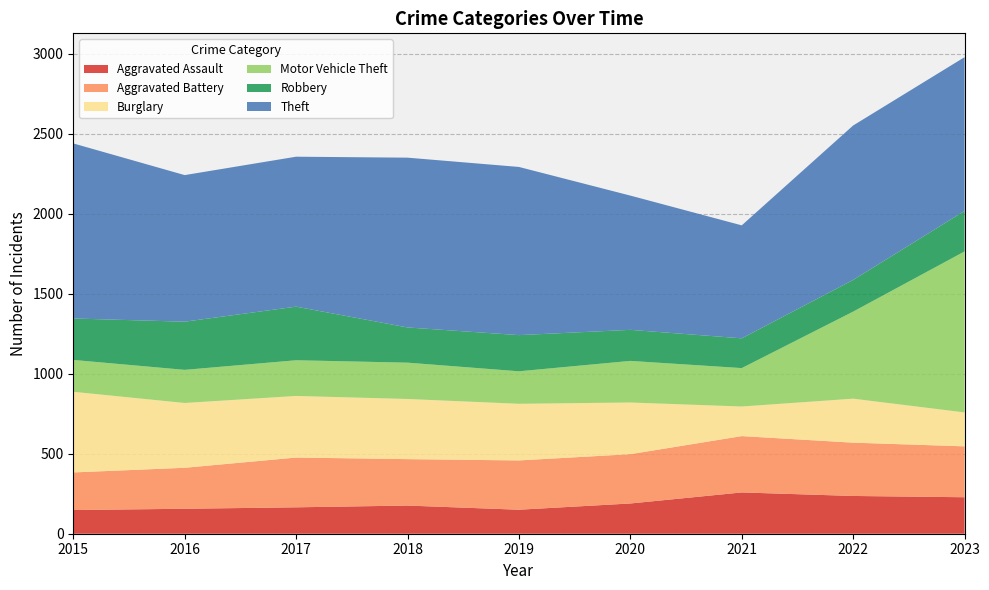

Reading left to right, what are all the values shown in this chart?

Aggravated Assault: 2015=148	2016=156	2017=165	2018=176	2019=150	2020=189	2021=258	2022=236	2023=228
Aggravated Battery: 2015=235	2016=256	2017=311	2018=290	2019=308	2020=308	2021=352	2022=333	2023=318
Burglary: 2015=504	2016=405	2017=385	2018=376	2019=354	2020=323	2021=185	2022=275	2023=212
Motor Vehicle Theft: 2015=199	2016=207	2017=223	2018=227	2019=203	2020=260	2021=240	2022=544	2023=1006
Robbery: 2015=259	2016=301	2017=335	2018=220	2019=226	2020=194	2021=186	2022=198	2023=253
Theft: 2015=1094	2016=916	2017=937	2018=1061	2019=1051	2020=839	2021=706	2022=965	2023=961